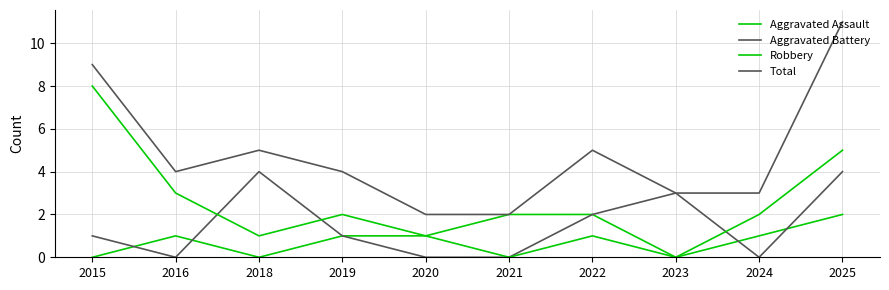

What is the highest value of the Robbery series?

8